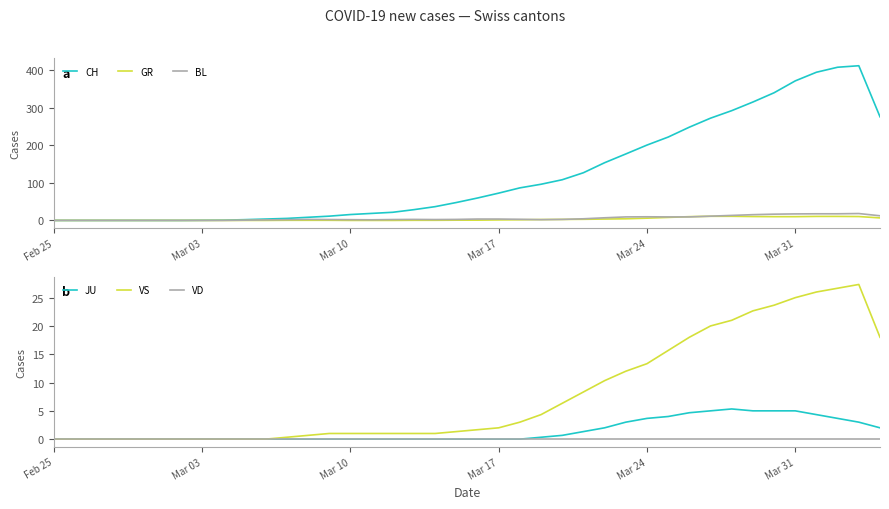

Where is CH nearest to the value 206?

Mar 24